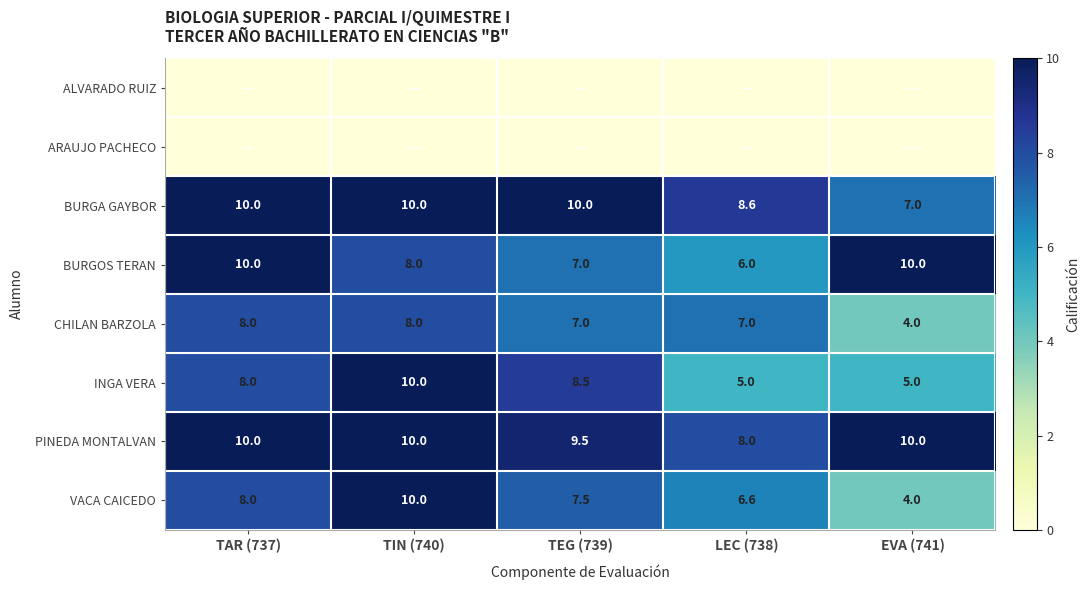

The CHILAN BARZOLA series shows 1.5 at LEC (738). True or false?

False